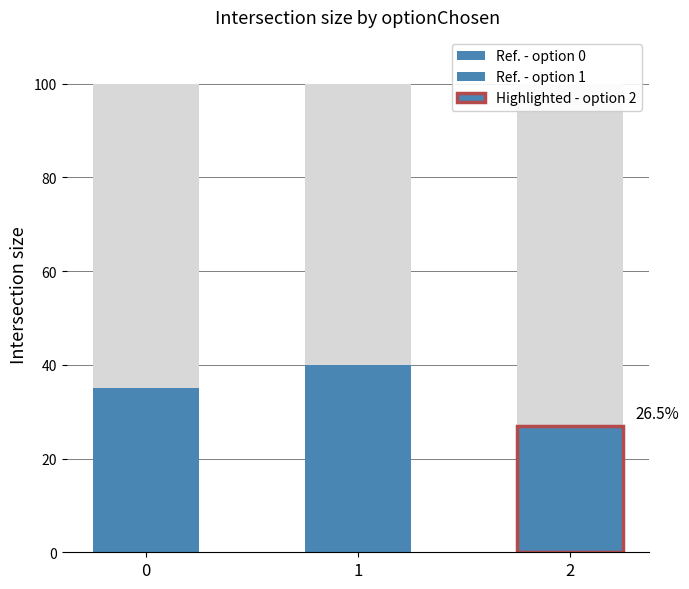

The value of avg_move at 0 is 76.2. True or false?

False